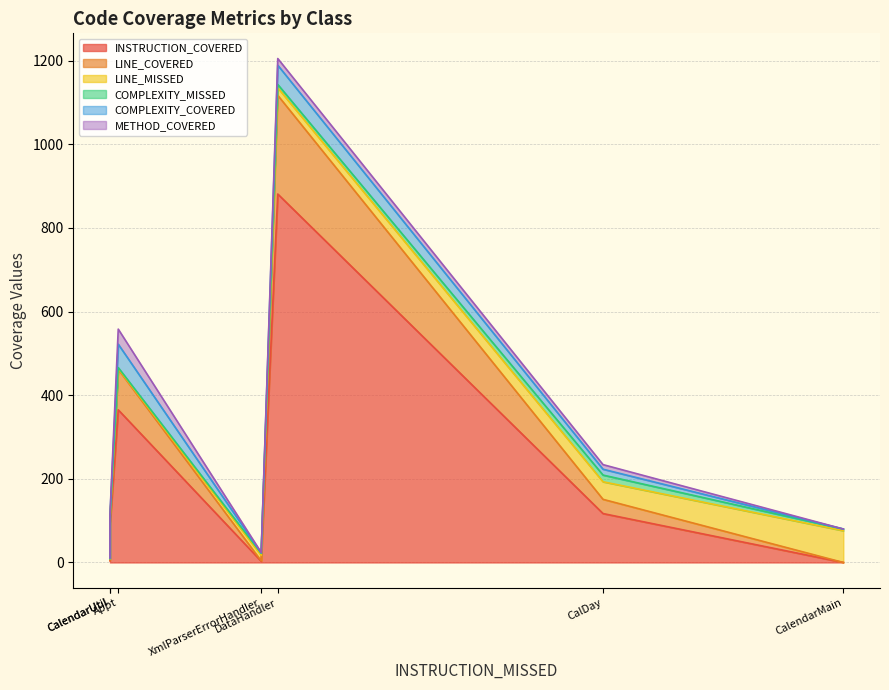

Between Appt and CalDay, which series saw the biggest shift?

INSTRUCTION_COVERED